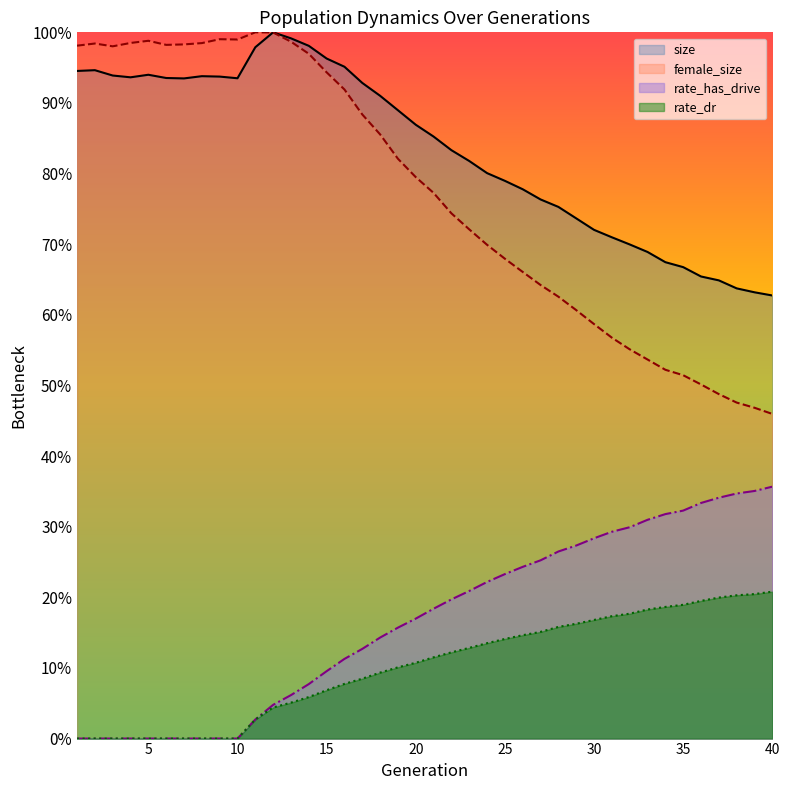

At which category is the sum across all series the highest?

12